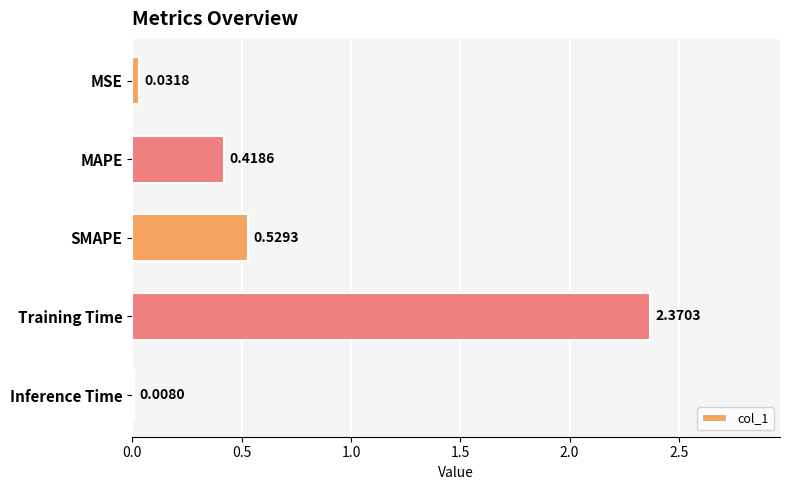

Which category has the highest value across all series?

Training Time